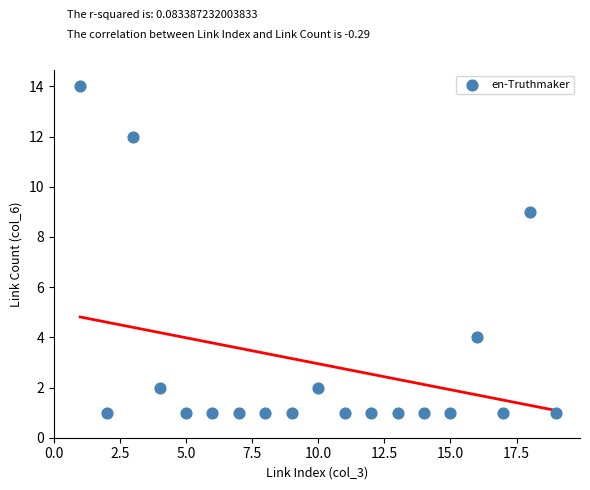

What is the range of X values (max minus min)?

18